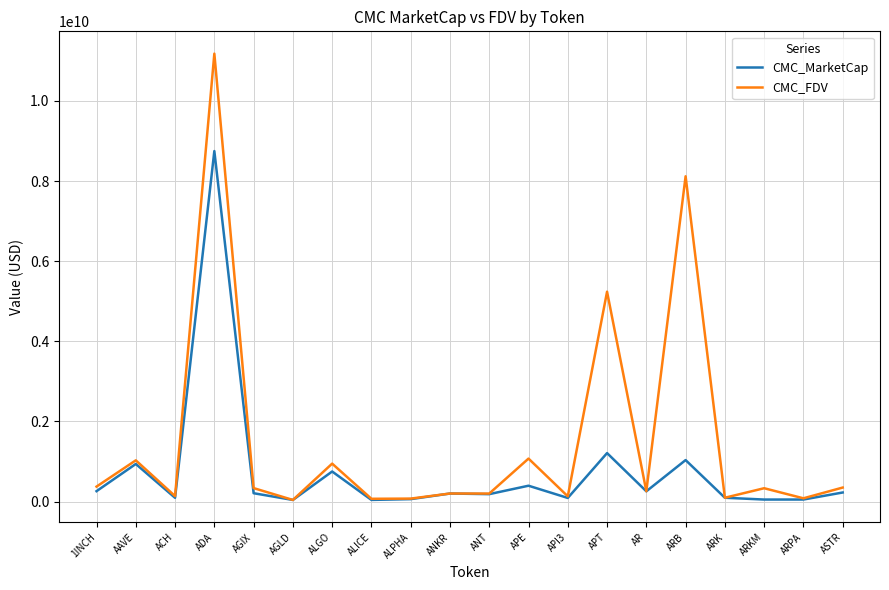

Which series has the widest spread of values?

CMC_FDV